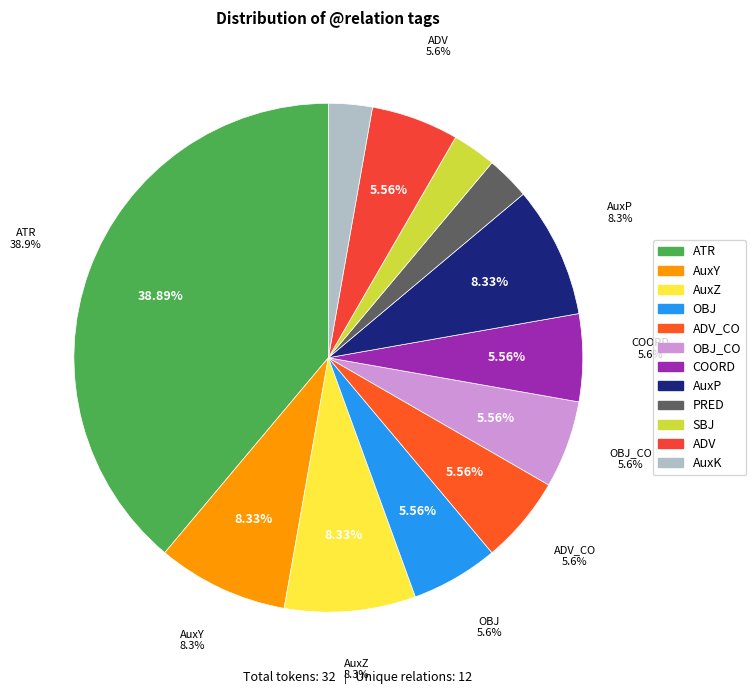

Which category has the biggest portion of the pie?

ATR